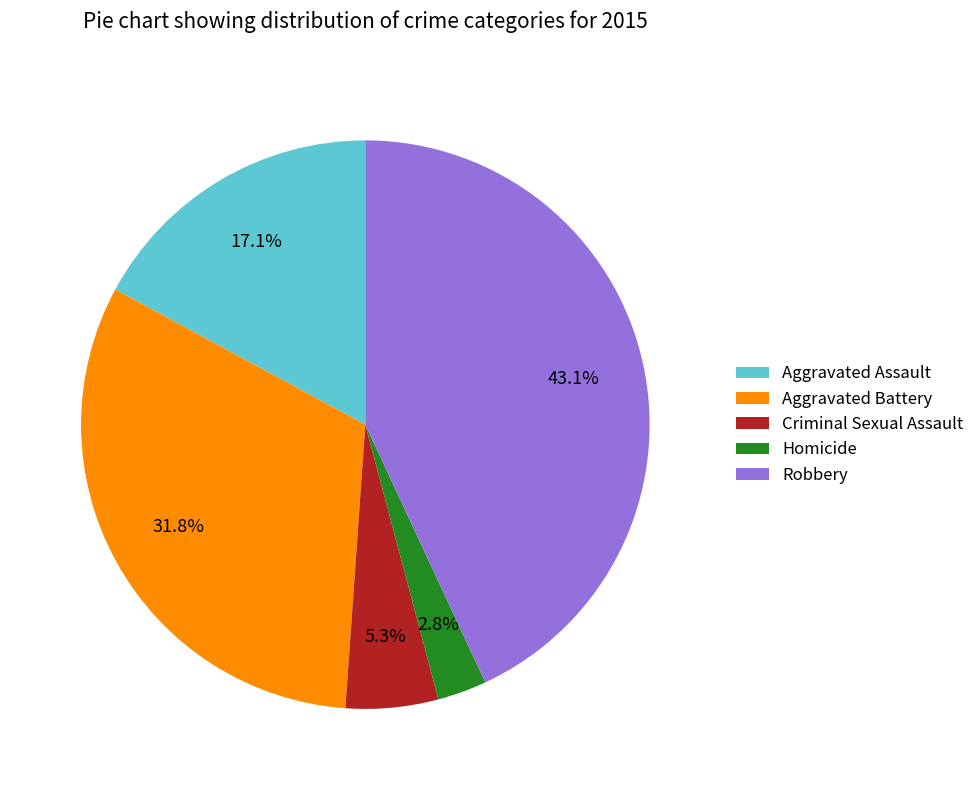

The Aggravated Battery slice represents 19% of the pie. True or false?

False